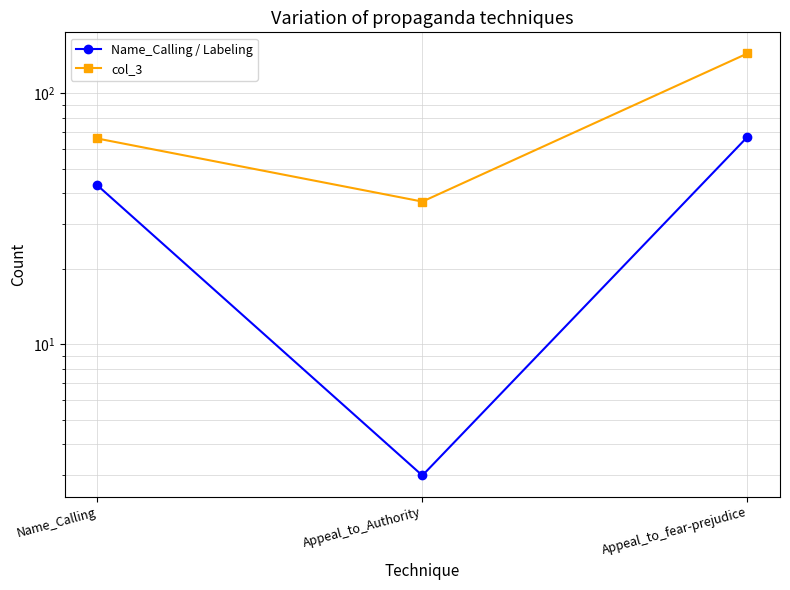

What is the greatest value displayed?

144